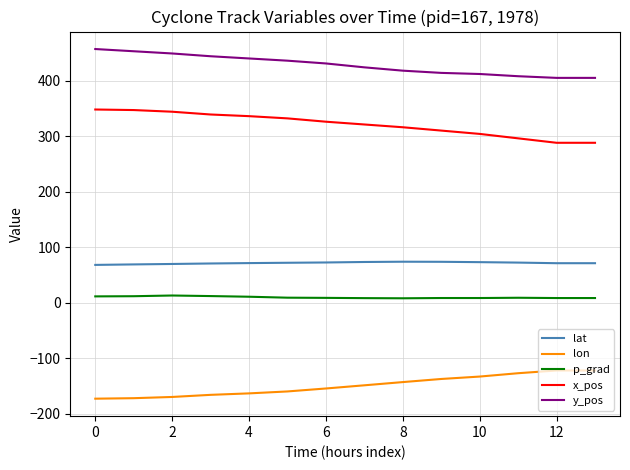

Rank the series by their maximum value, from highest to lowest.

y_pos, x_pos, lat, p_grad, lon